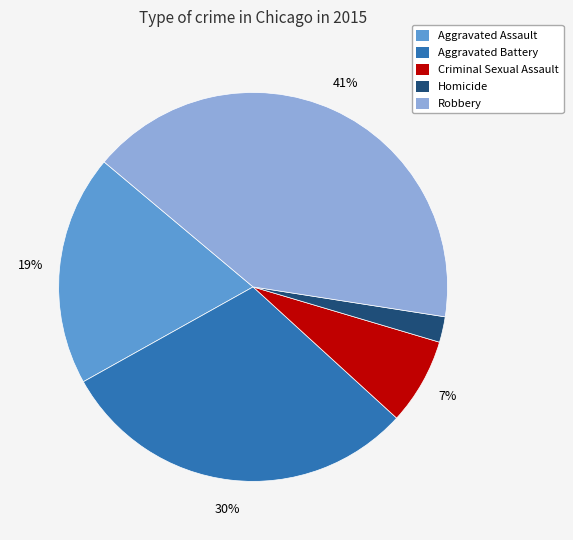

Does Robbery represent more than half of the total?

No